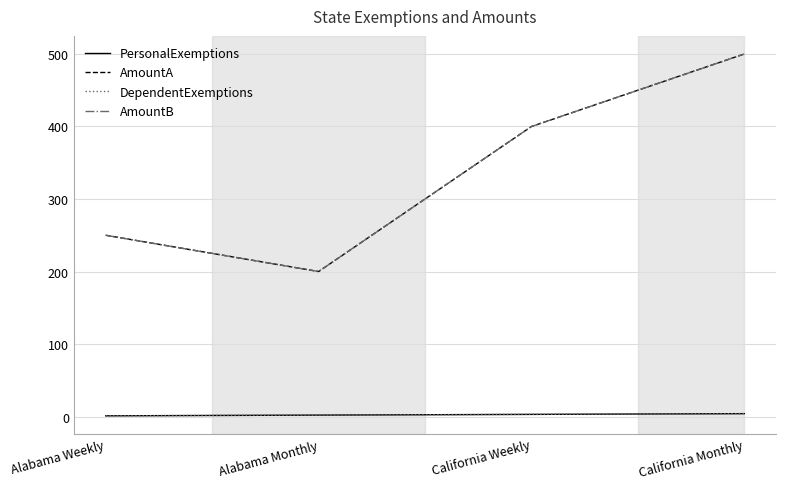

Which has a higher value, California Weekly or Alabama Monthly?

California Weekly